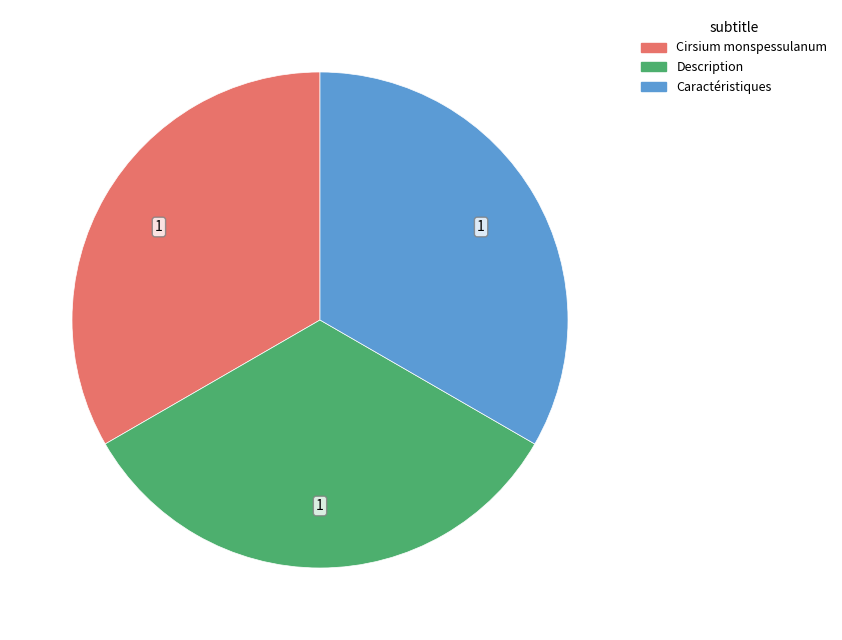

Does any single category account for the majority?

No